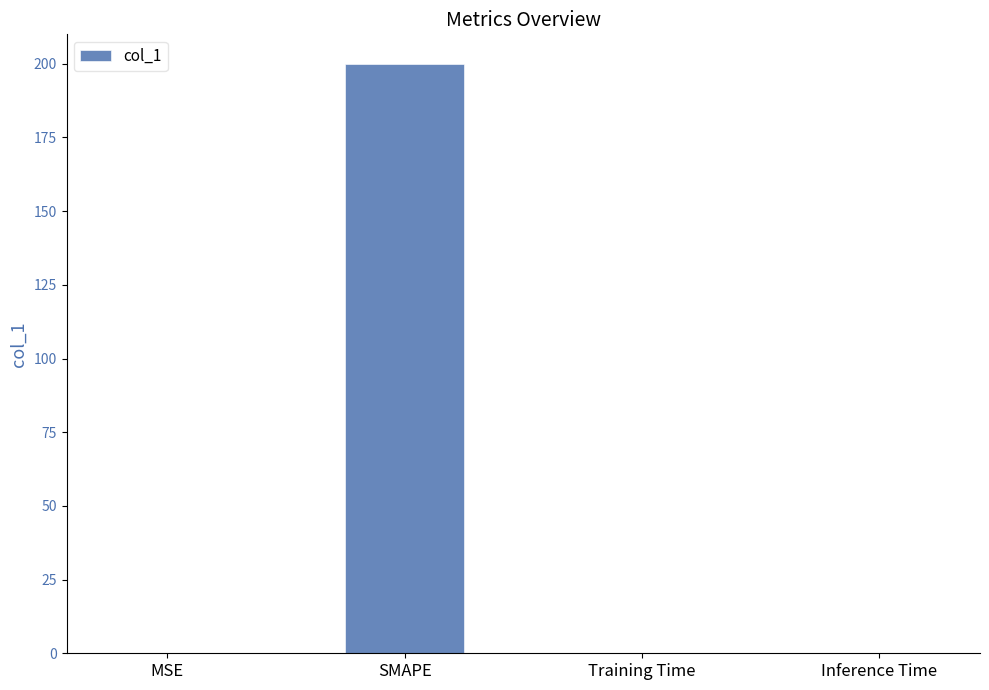

What is the approximate value at SMAPE?

200.0